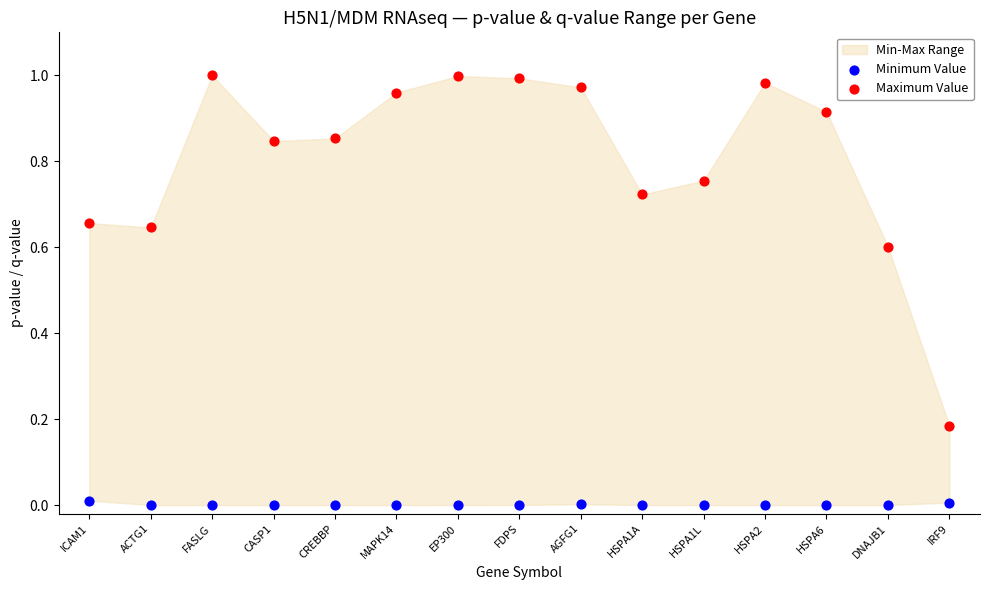

Which series has the widest spread of Y values?

Maximum Value